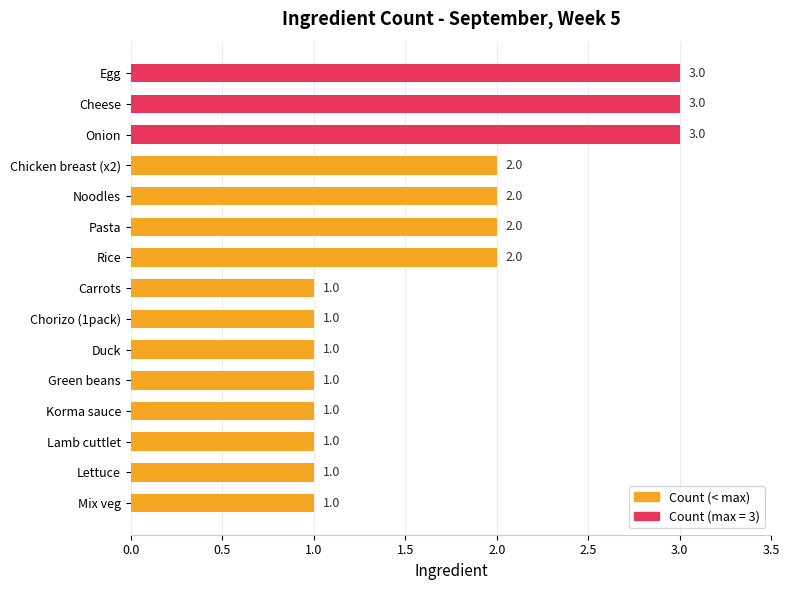

The value at Pasta is 1. True or false?

False